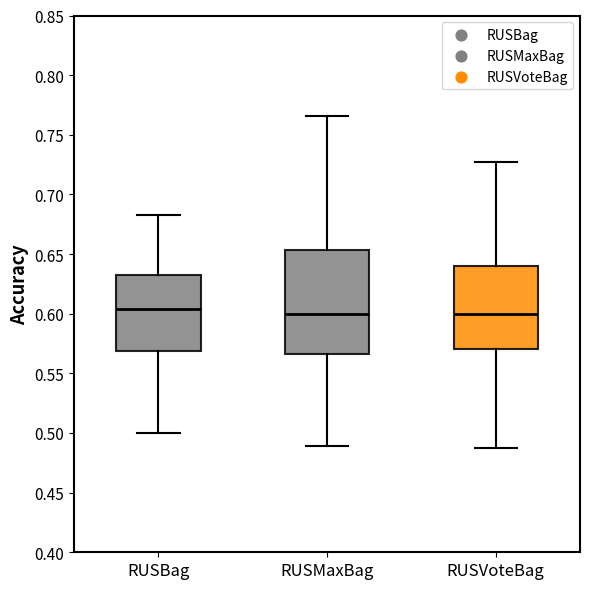

Where does the upper whisker of the box for RUSMaxBag end on the y-axis? The values are not printed on the chart, so give them approximately, as read against the axis.

0.765